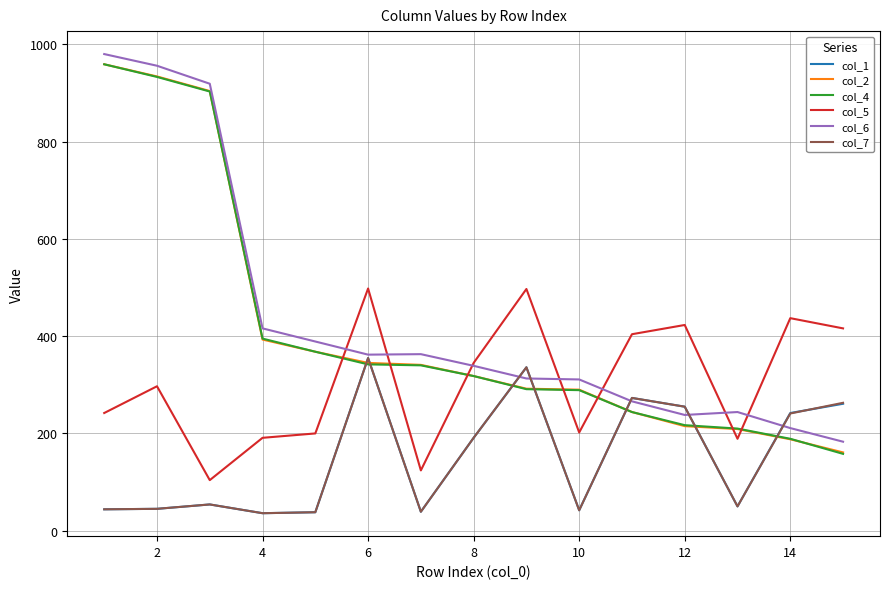

What is the minimum value for col_4?

158